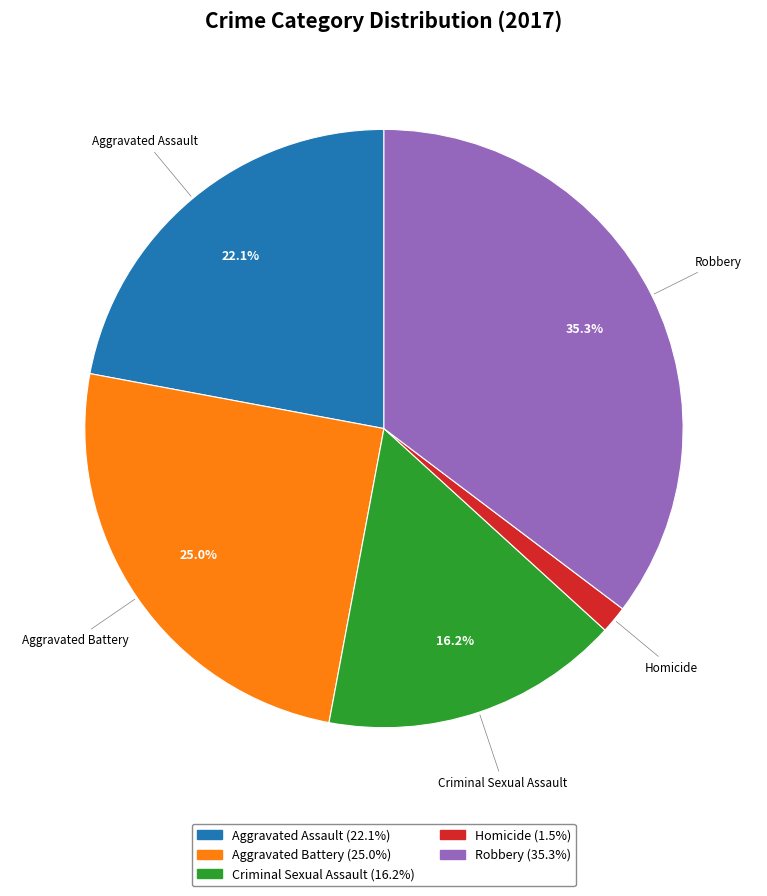

Is there a majority slice in this chart?

No